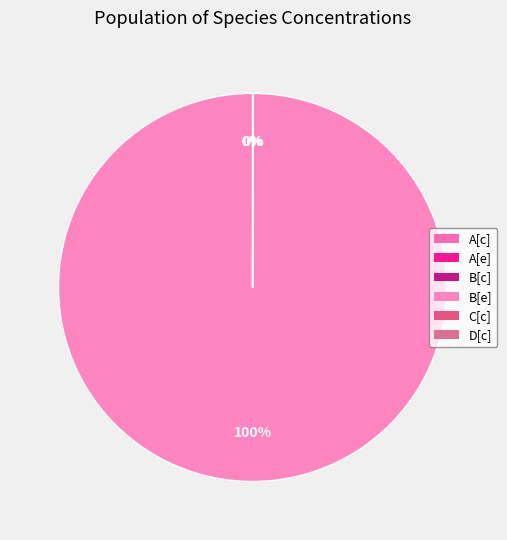

What is the majority slice?

B[e]